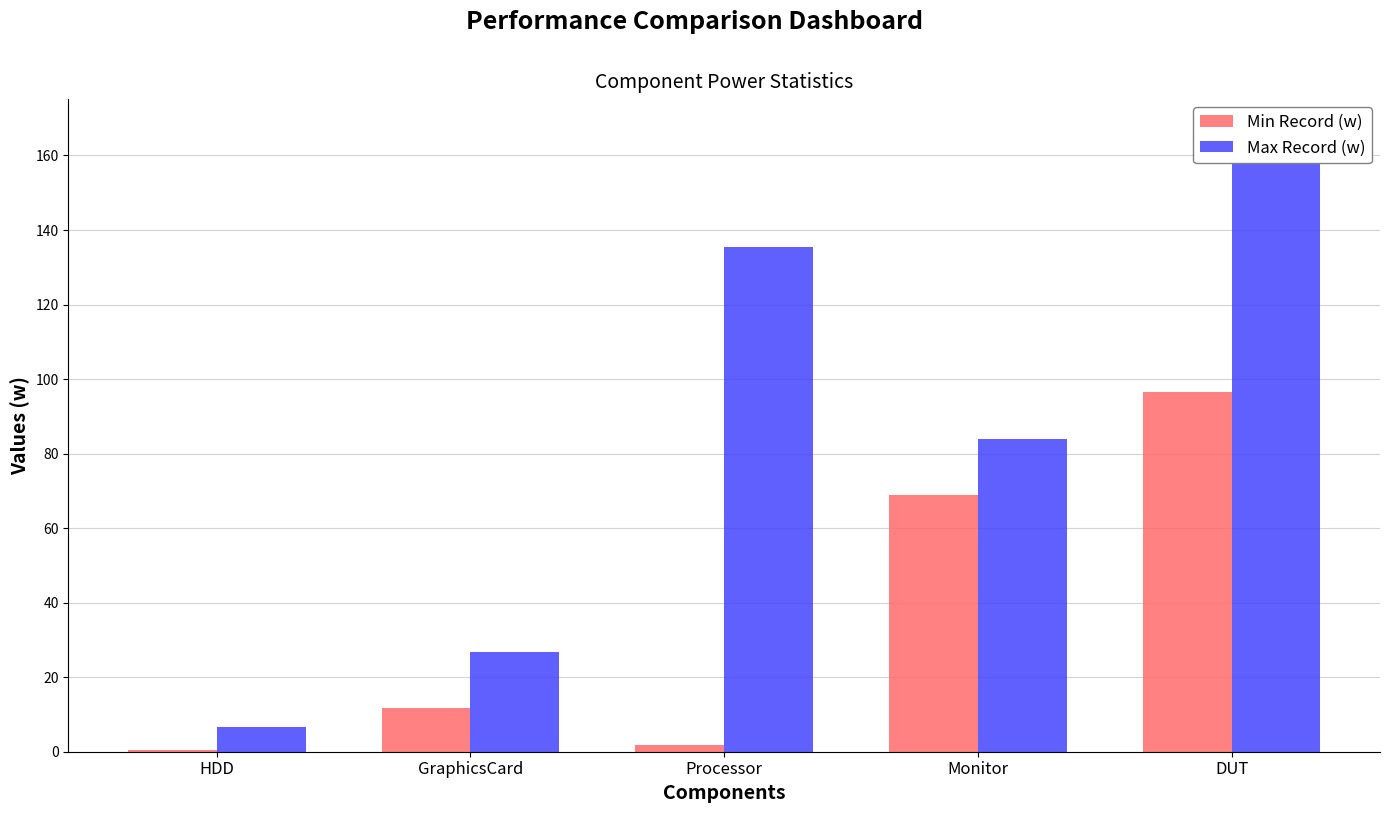

What are all the series names shown in the legend?

Min Record (w), Max Record (w)